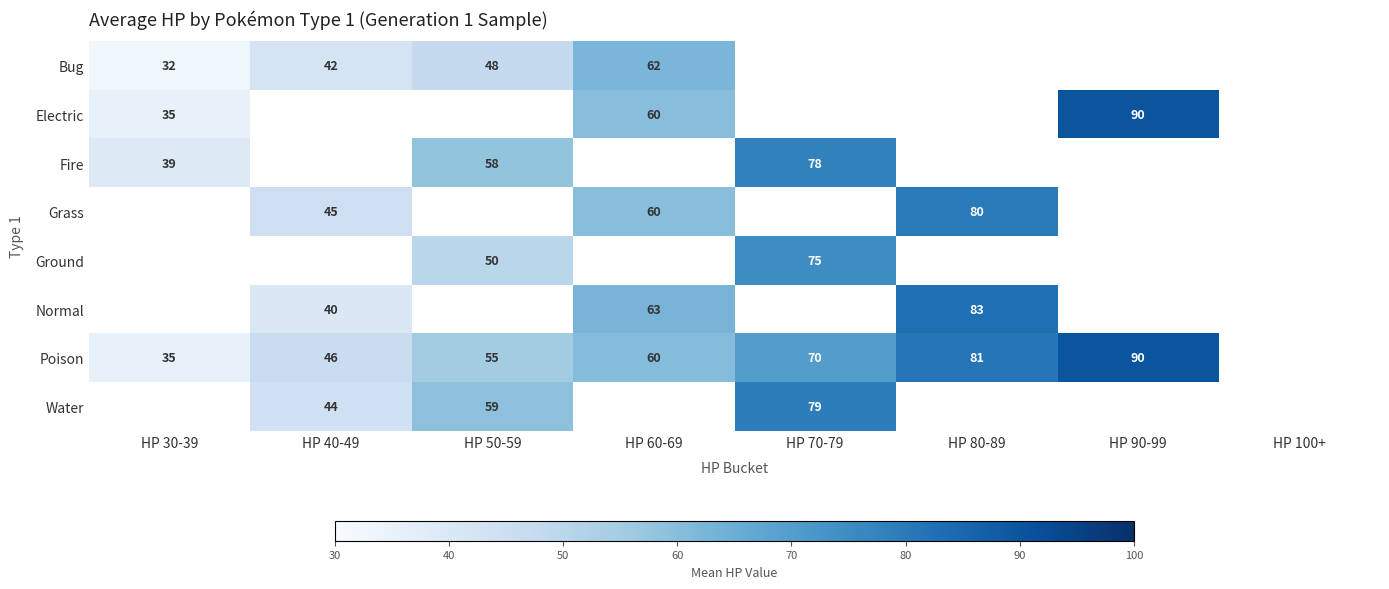

Count the number of categories in the chart.

8